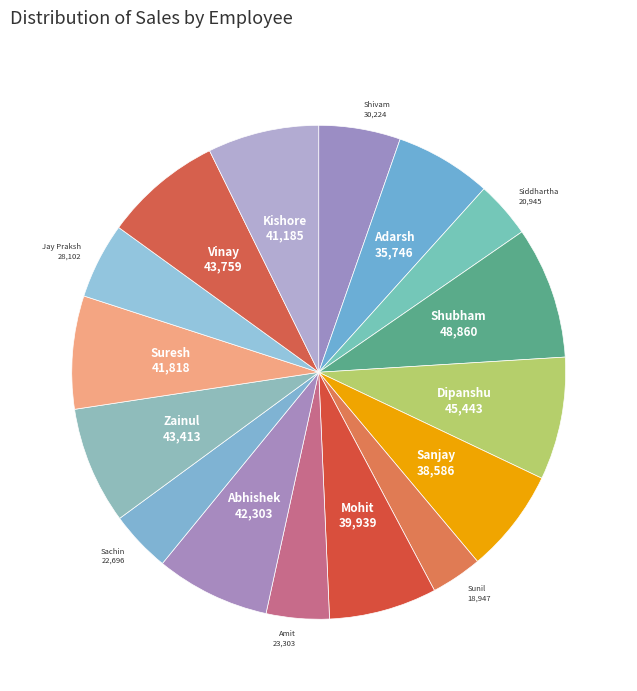

Is it true that Jay Praksh is 5% of the pie?

True